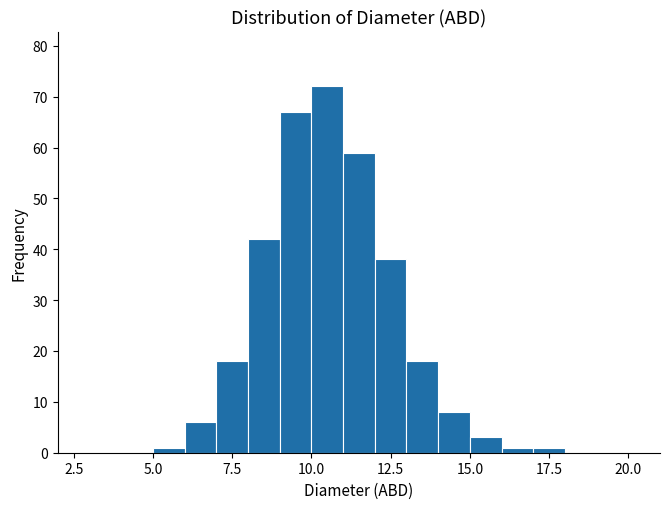

Around what value on the x-axis is the tallest bar? Give the approximate position of its centre, as read against the axis.

10.5